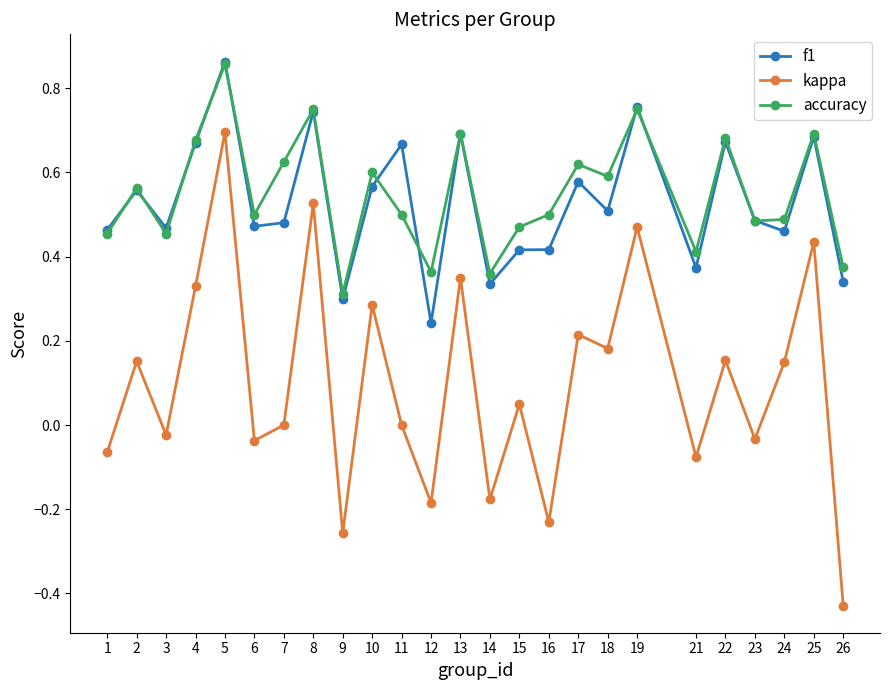

At which category is the sum across all series the highest?

5